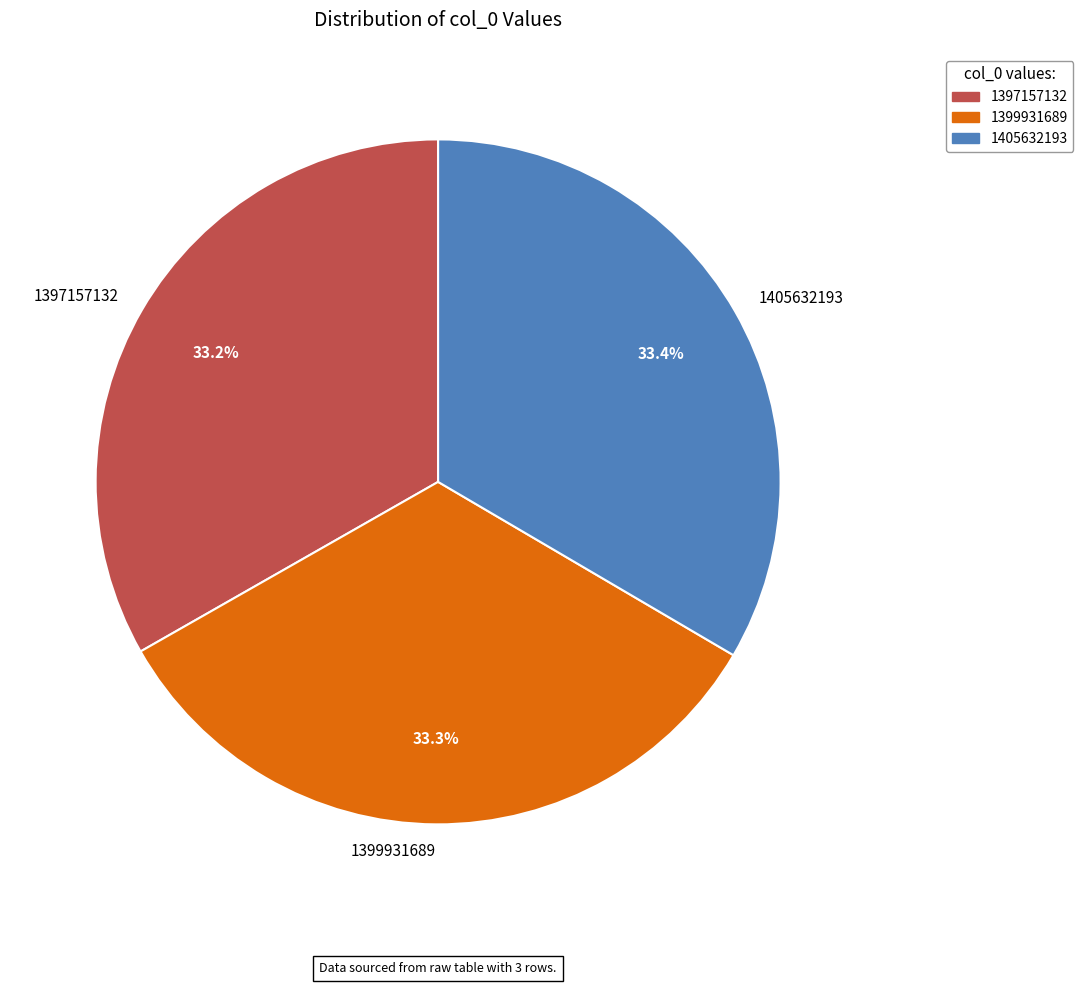

Is 1399931689 the majority of the pie?

No